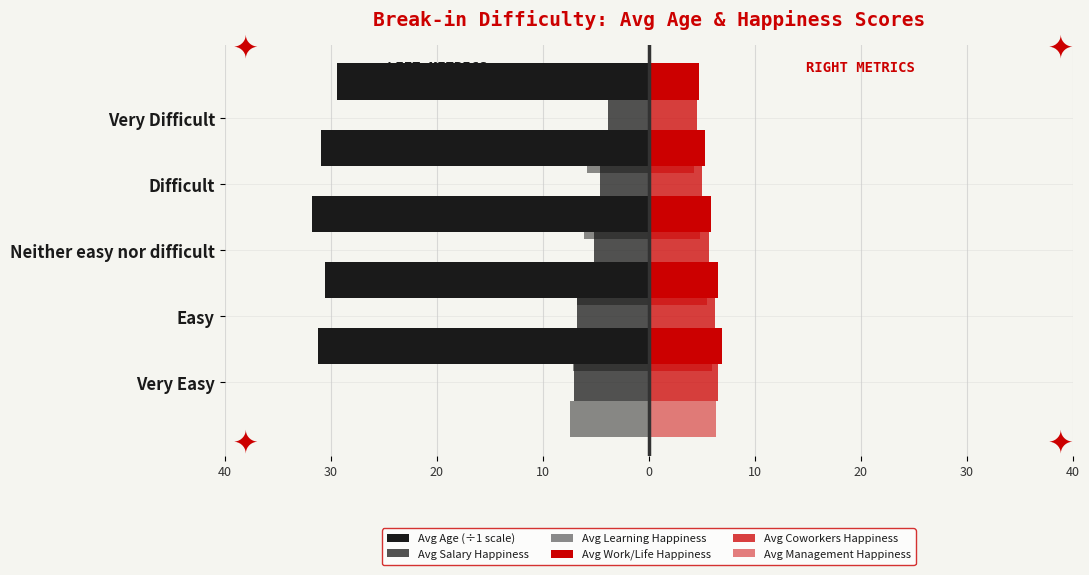

Reading right to left, transcribe all the data shown in this chart.

Avg Age (÷1 scale): -29.4	-30.9	-31.8	-30.5	-31.2
Avg Salary Happiness: -3.9	-4.6	-5.2	-6.8	-7.1
Avg Learning Happiness: -5.8	-6.1	-6.8	-7.2	-7.4
Avg Work/Life Happiness: 4.7	5.3	5.9	6.5	6.9
Avg Coworkers Happiness: 4.5	5.0	5.7	6.2	6.5
Avg Management Happiness: 4.3	4.8	5.5	6.0	6.3